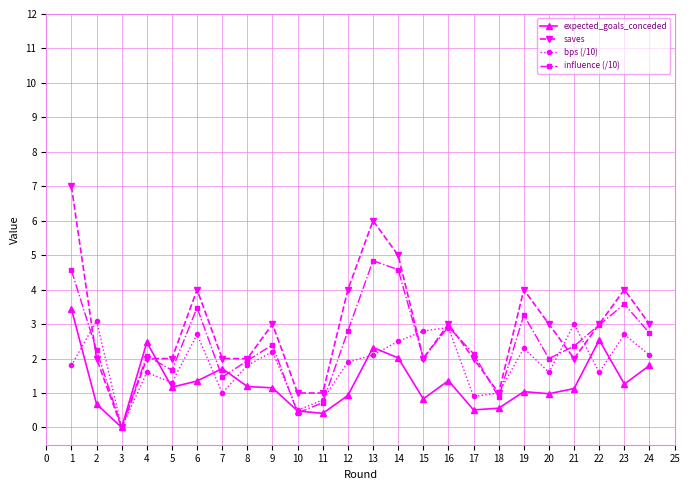

True or false: saves and influence (/10) intersect in this chart.

True